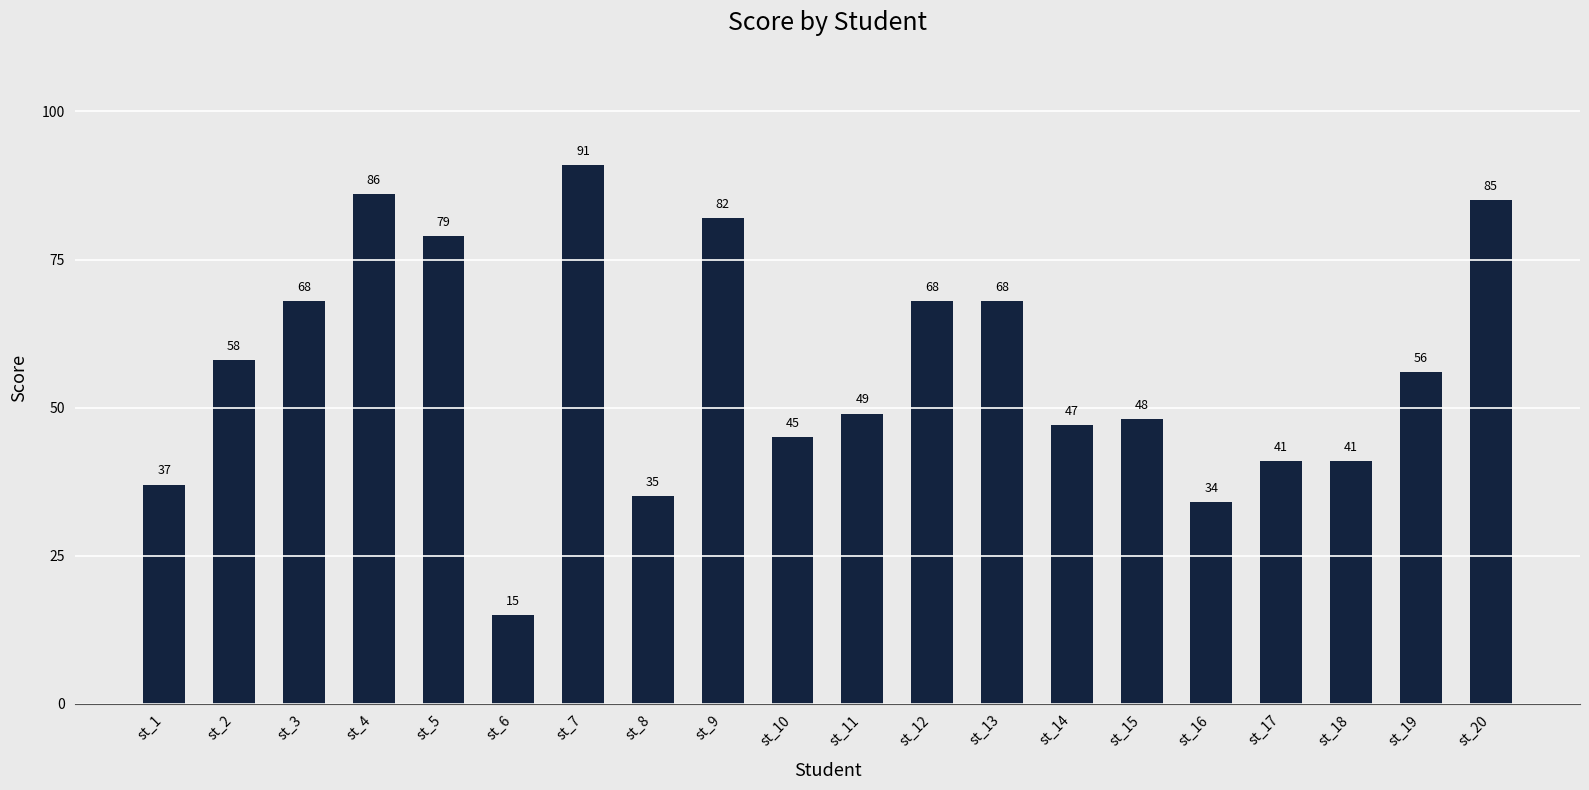

What is the minimum value shown in the chart?

15